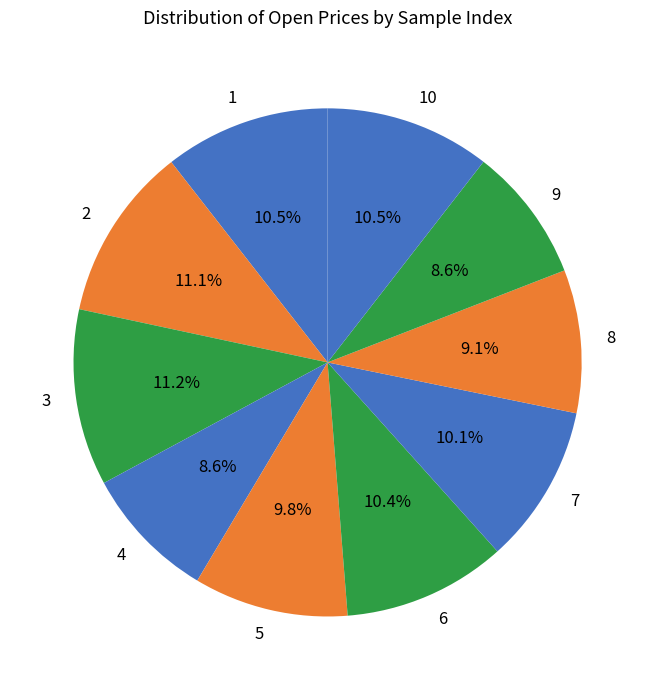

To the nearest percent, what is the difference between the 6 and 9 slice percentages?

2%